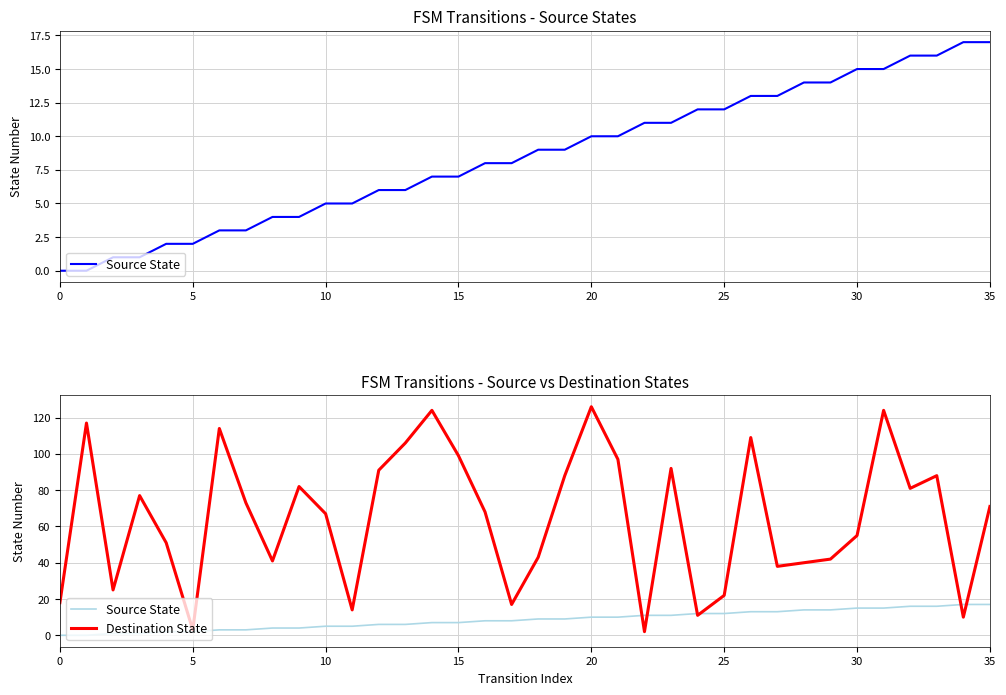

What is the difference between the maximum and second lowest values in the Source State series?

17